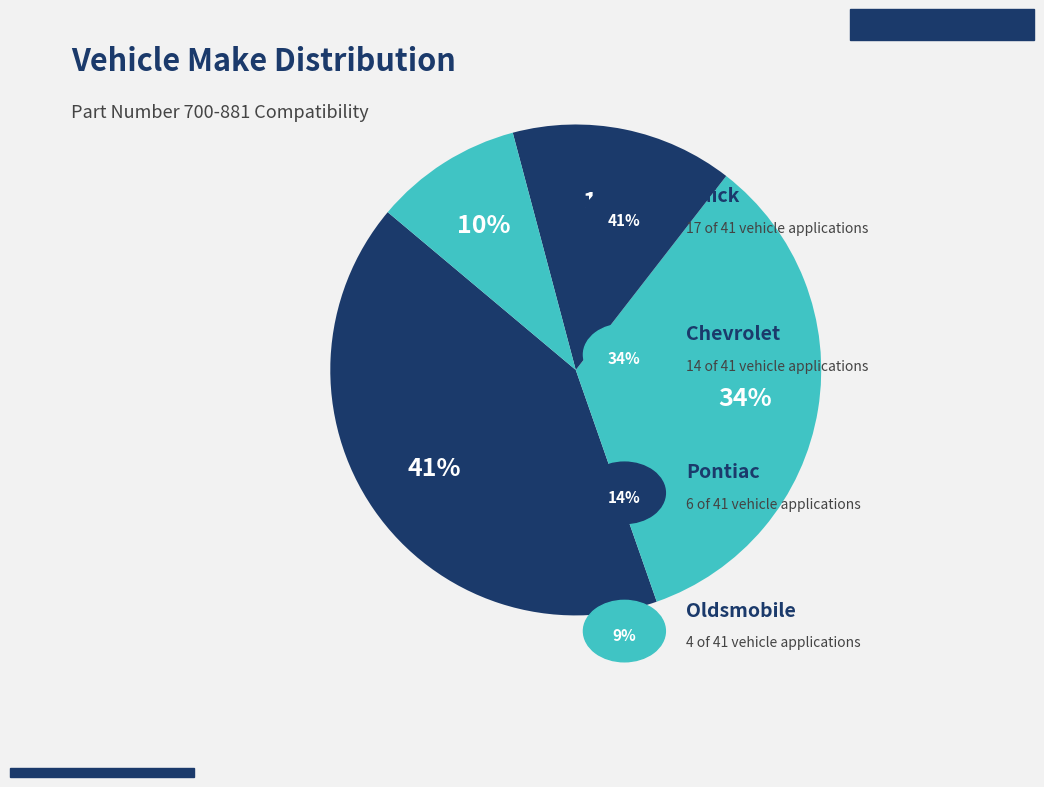

Count the number of slices in the pie.

4